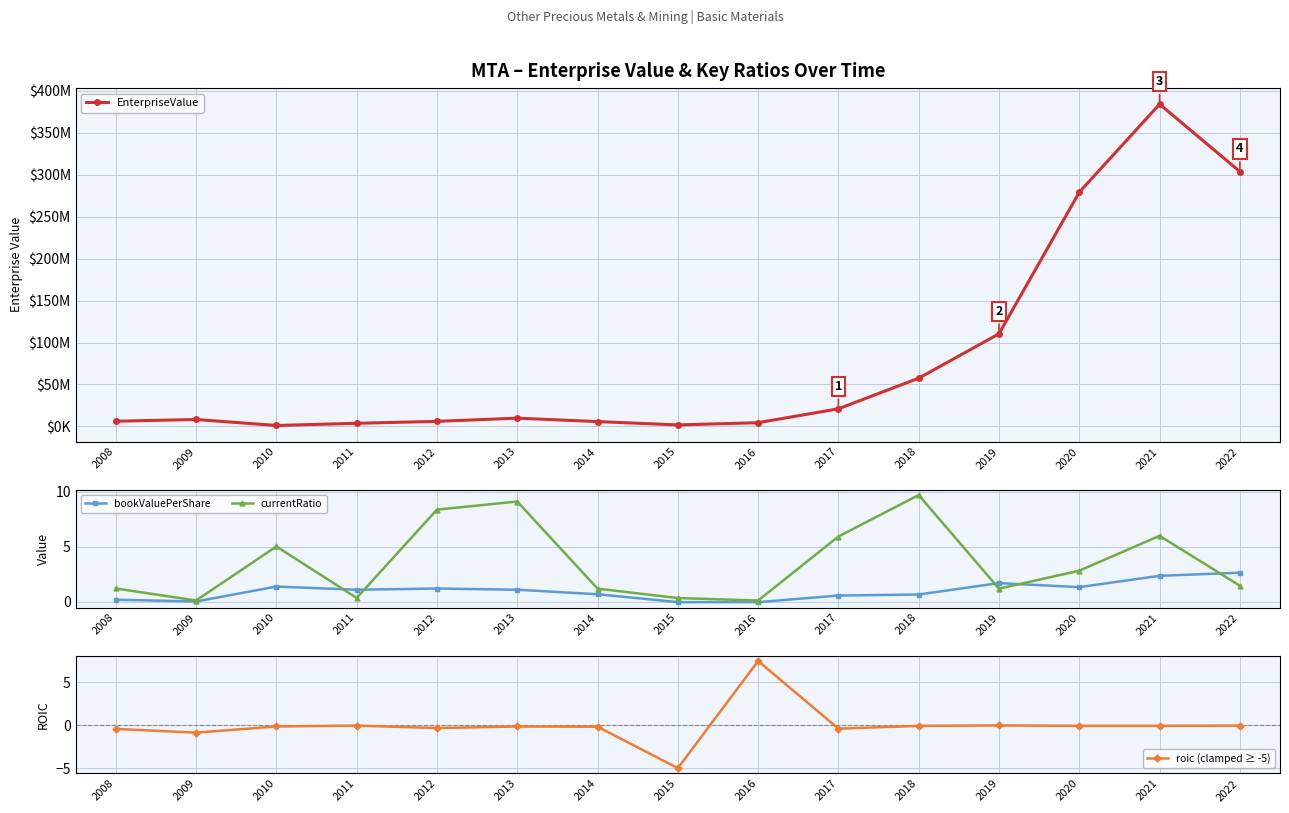

Rank the series by their maximum value, from lowest to highest.

bookValuePerShare, roic (clamped ≥ -5), currentRatio, EnterpriseValue